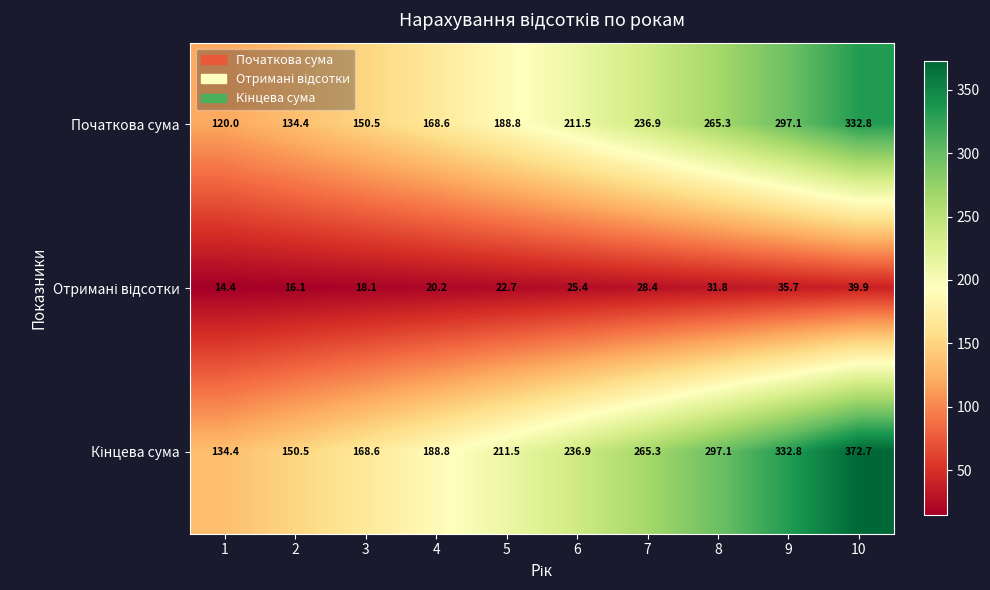

What is the maximum value for Початкова сума?

332.8